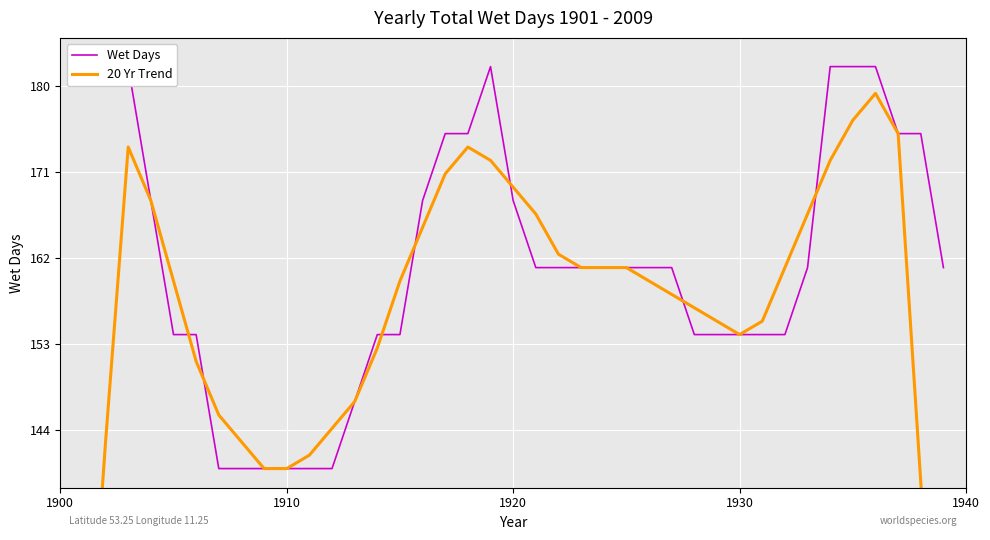

True or false: Wet Days has more than 1 points higher than both neighbors.

False